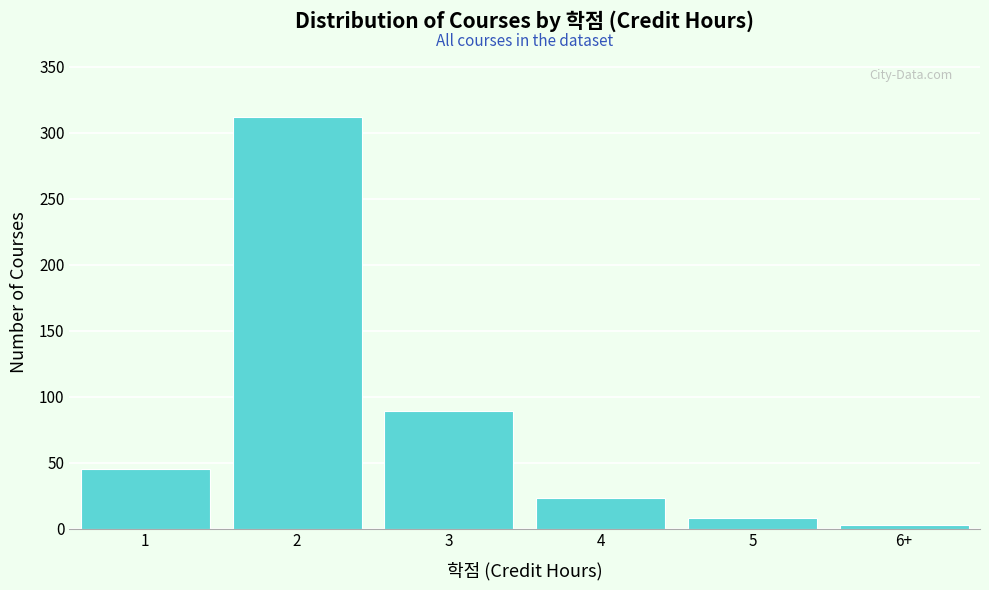

Reading right to left, list all the values displayed in this chart.

6+=3	5=8	4=23	3=89	2=312	1=45